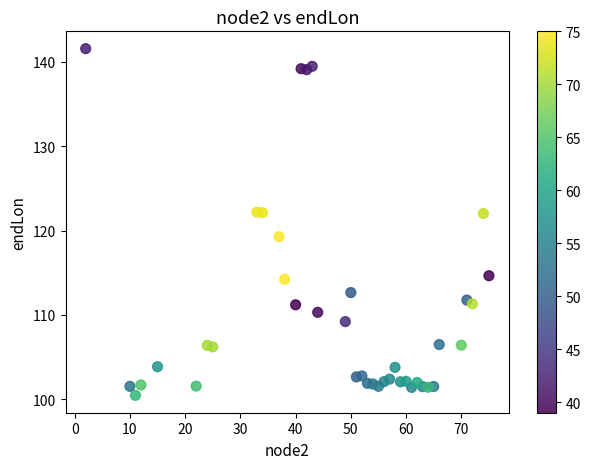

What is the range of X values (max minus min)?

73.0